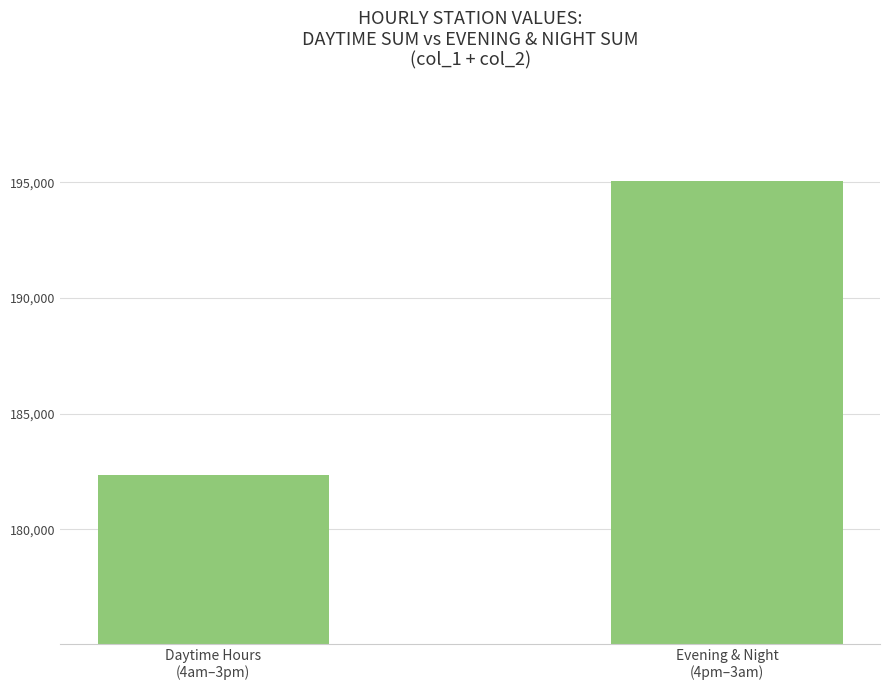

What is the sum of all values?

377388.4